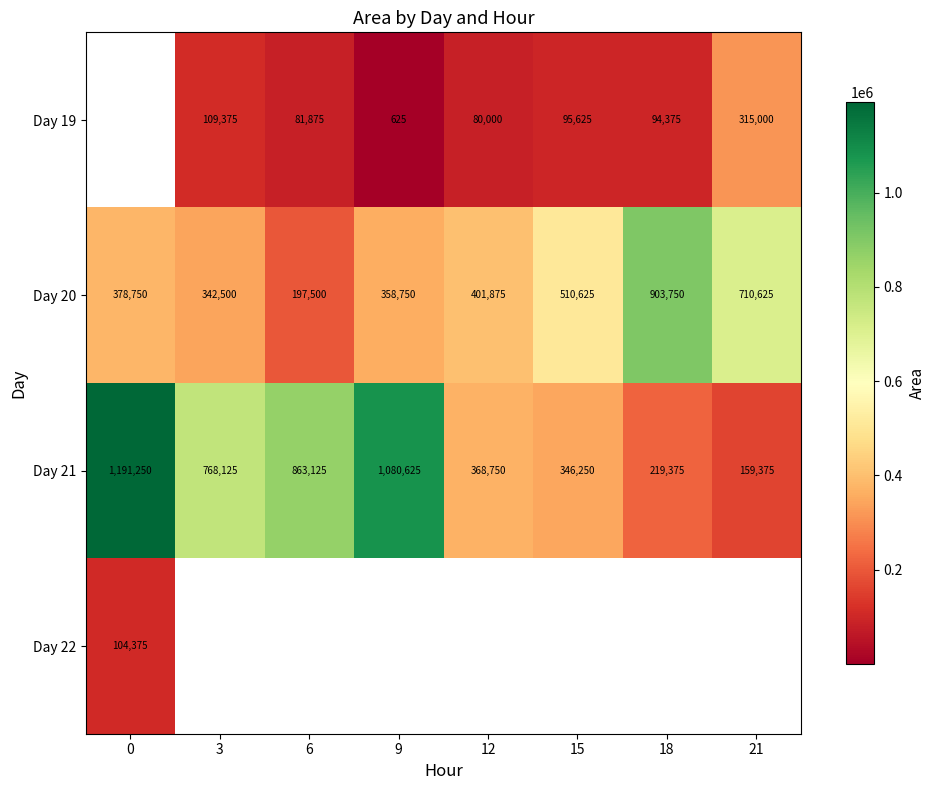

The value of Day 19 at 9 is 1069. True or false?

False